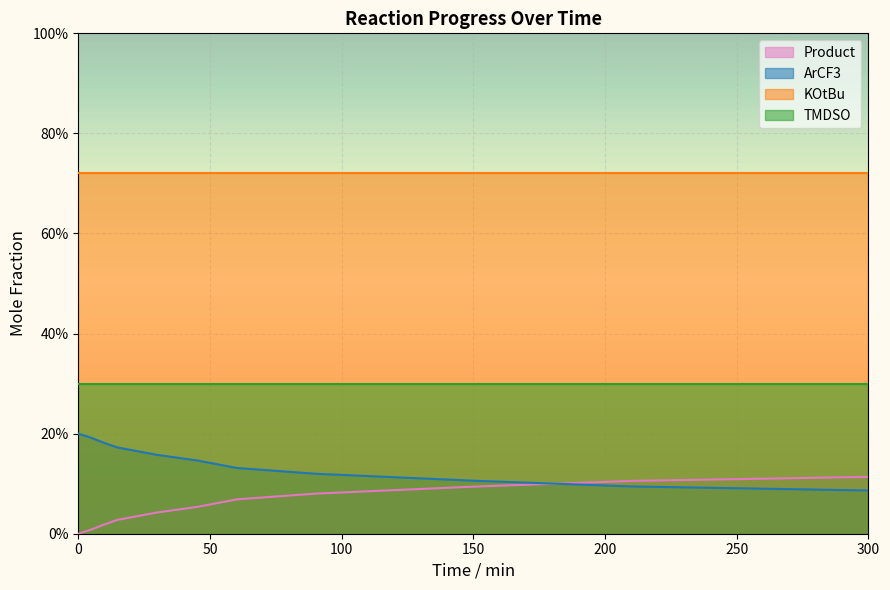

Which series has the largest total across all categories?

KOtBu